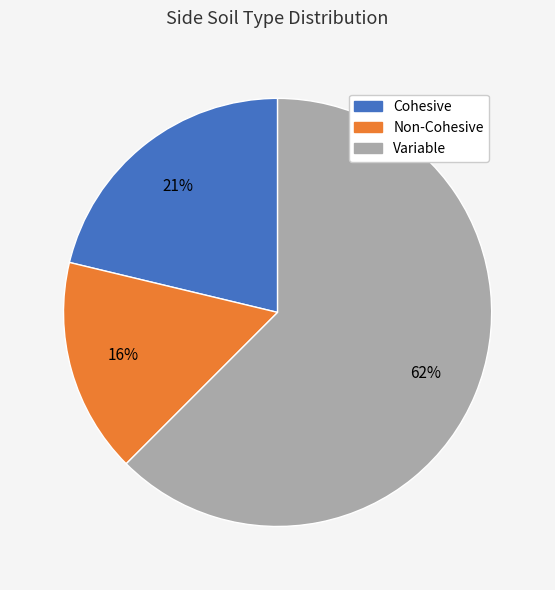

What percentage is the Cohesive slice, to the nearest percent?

21%